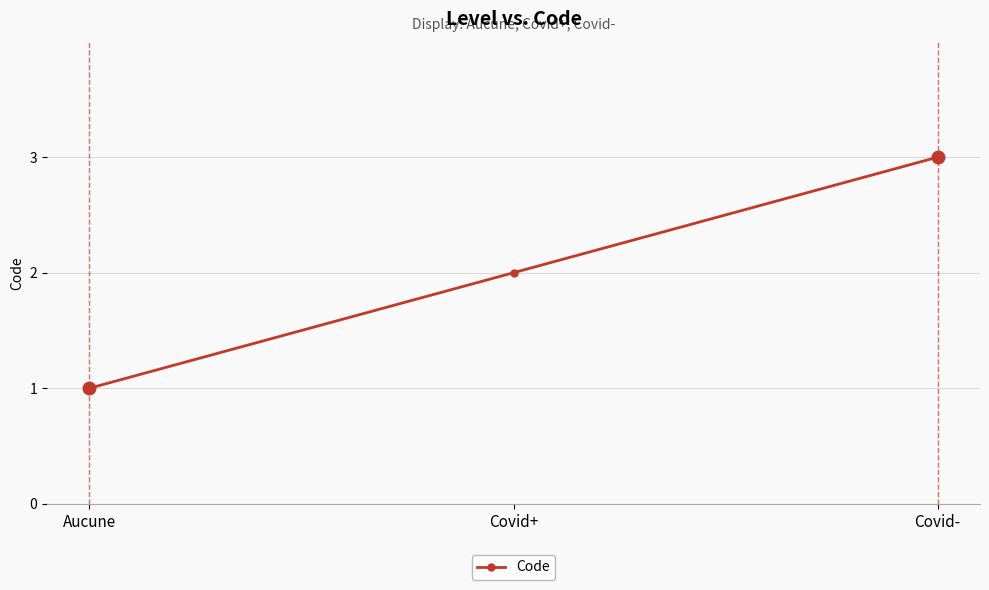

Read the value at Covid-.

3